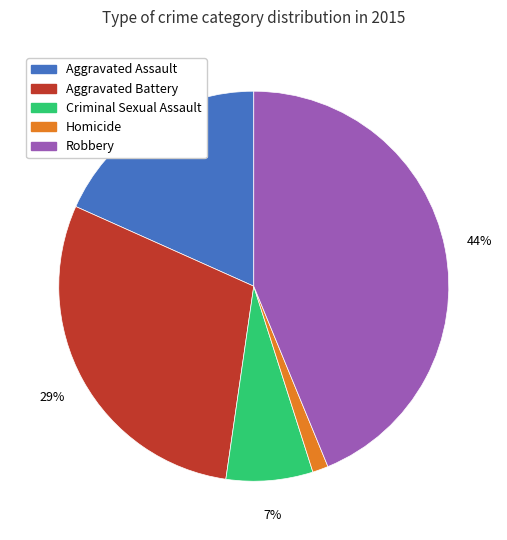

Does any single category account for the majority?

No